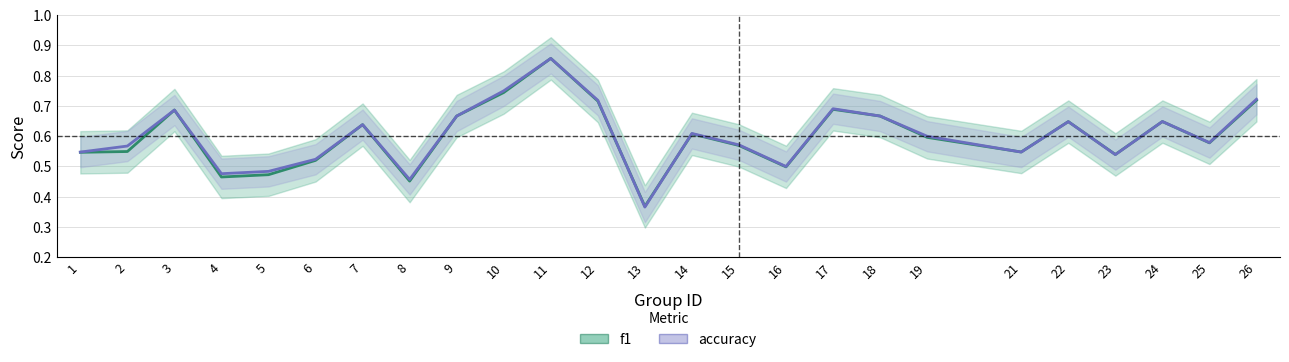

How many times do f1 and accuracy cross each other?

4